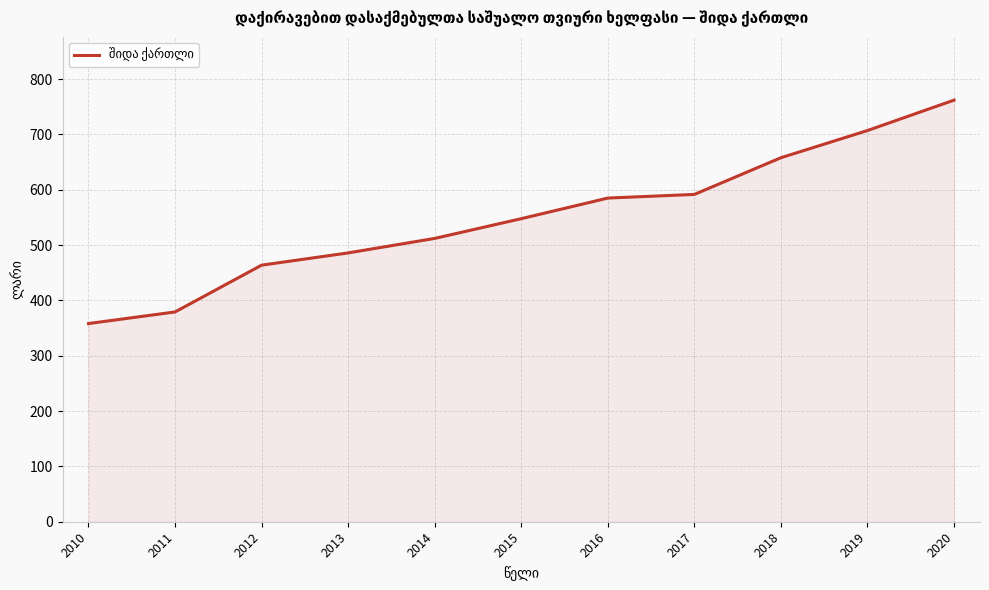

The chart shows a value of 152.8 at 2010. True or false?

False